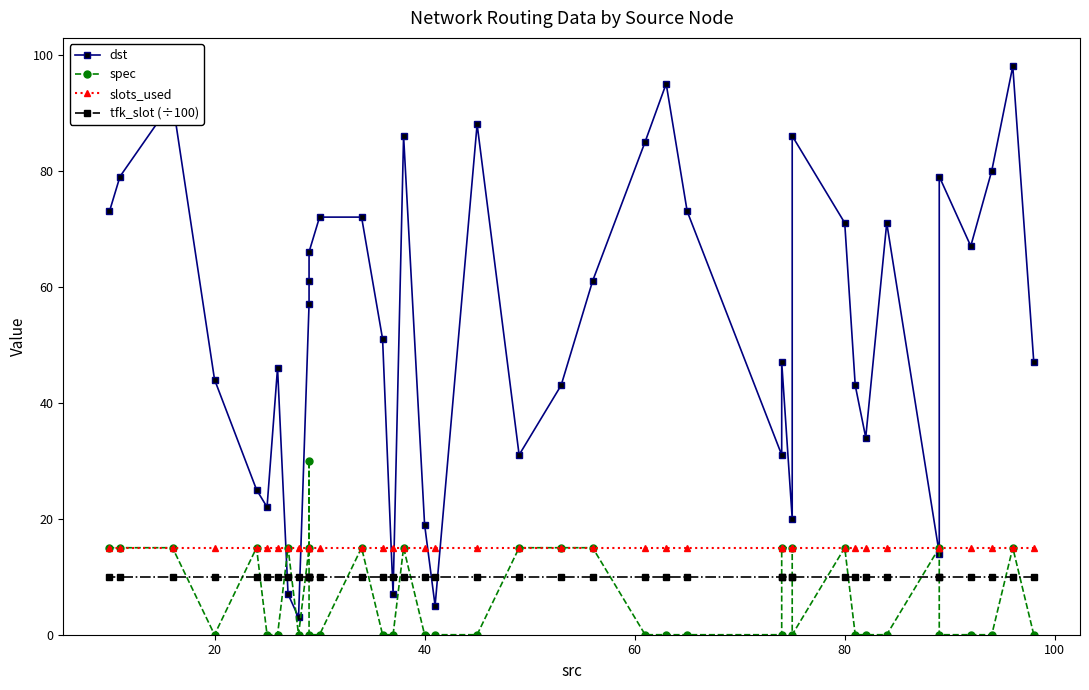

How many times do spec and dst cross each other?

4